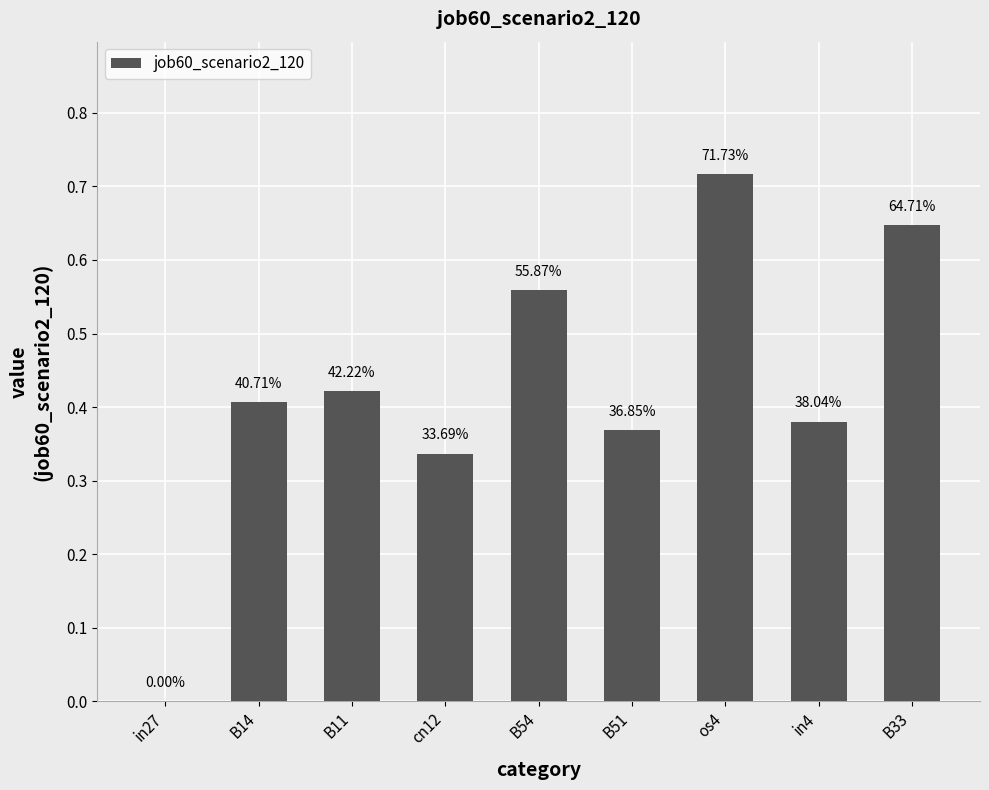

Where is the data nearest to the value 0?

in27